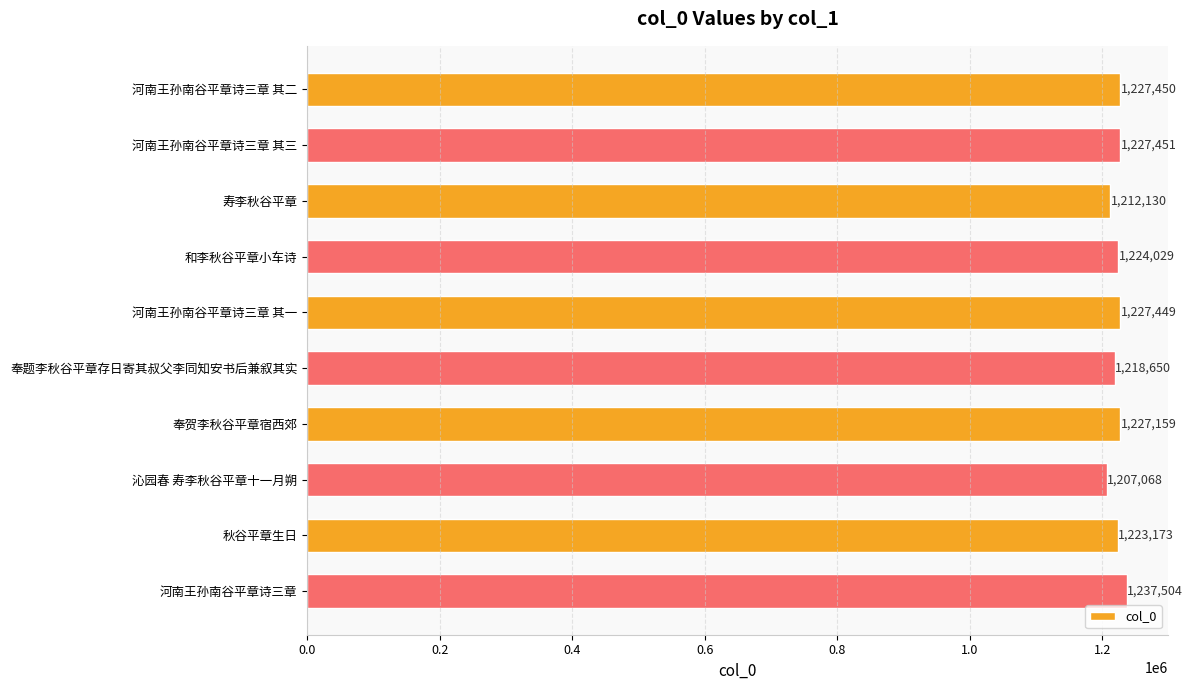

List the labels in order of value, smallest first.

沁园春 寿李秋谷平章十一月朔, 寿李秋谷平章, 奉题李秋谷平章存日寄其叔父李同知安书后兼叙其实, 秋谷平章生日, 和李秋谷平章小车诗, 奉贺李秋谷平章宿西郊, 河南王孙南谷平章诗三章 其一, 河南王孙南谷平章诗三章 其二, 河南王孙南谷平章诗三章 其三, 河南王孙南谷平章诗三章